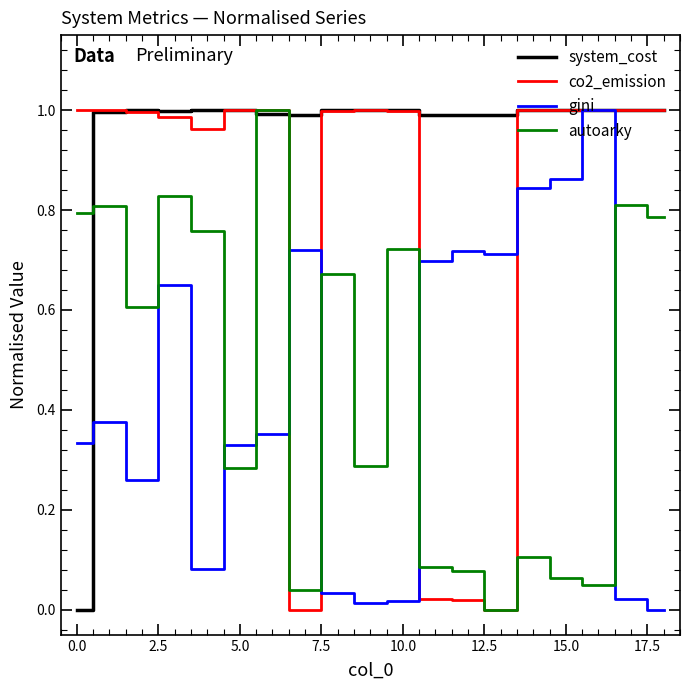

How many series are shown in this chart?

4